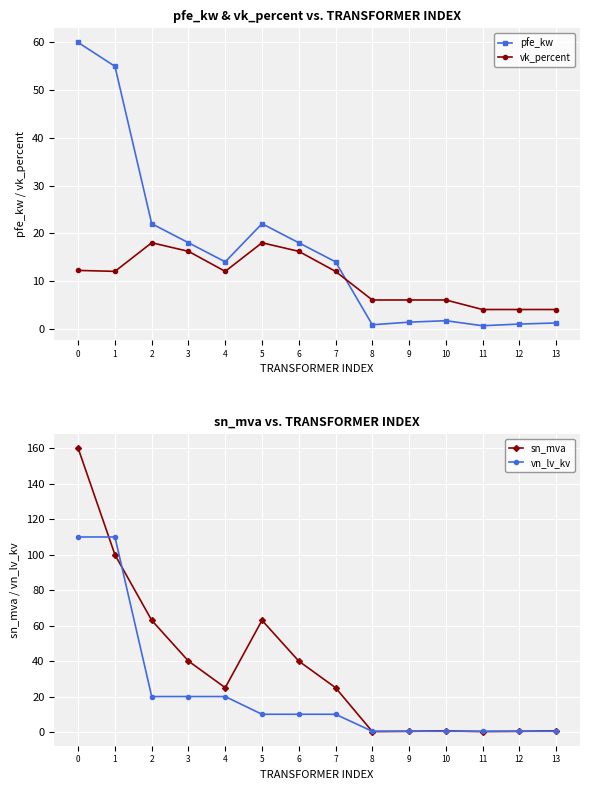

Which series ends up on top after the final intersection of vk_percent and sn_mva?

vk_percent